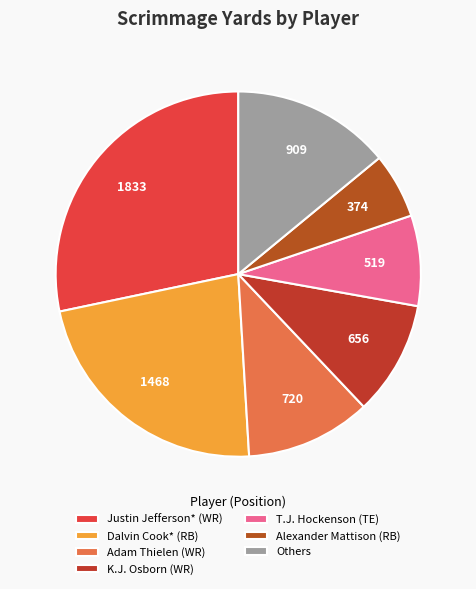

What is the largest slice in the pie chart?

Justin Jefferson* (WR)